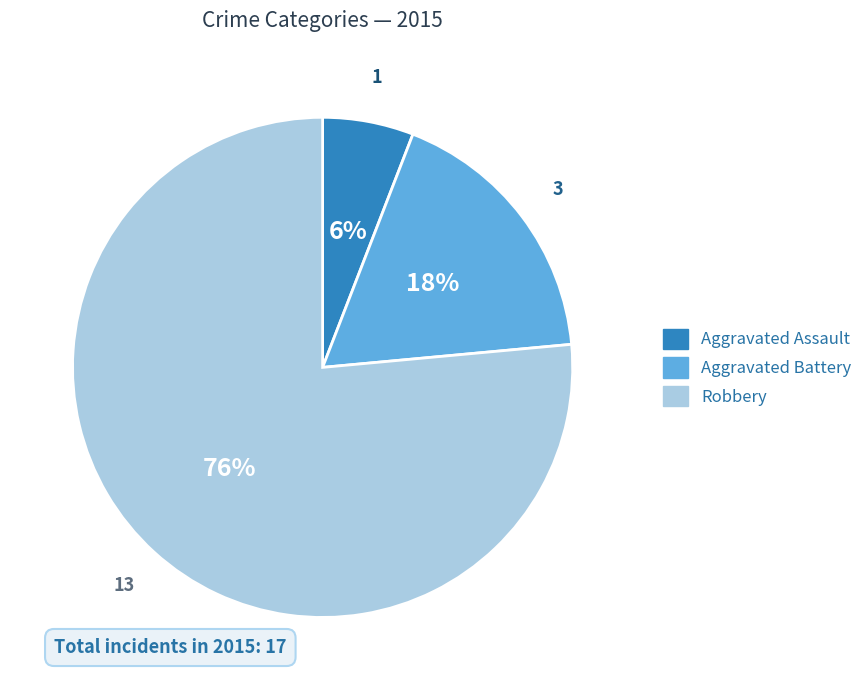

What percentage is the Aggravated Assault slice, to the nearest percent?

6%